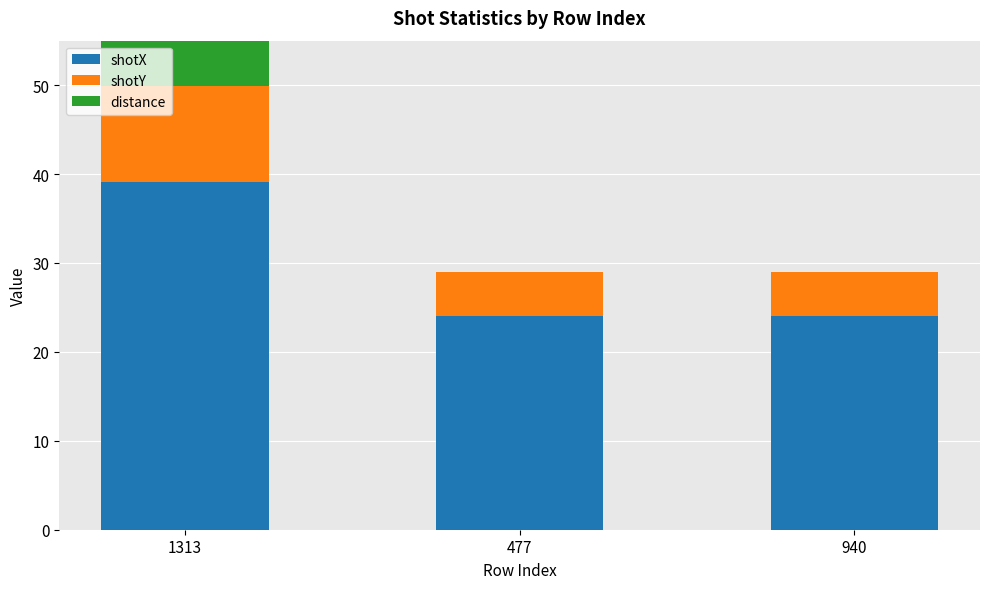

List the labels in order of shotX value, largest first.

1313, 477, 940